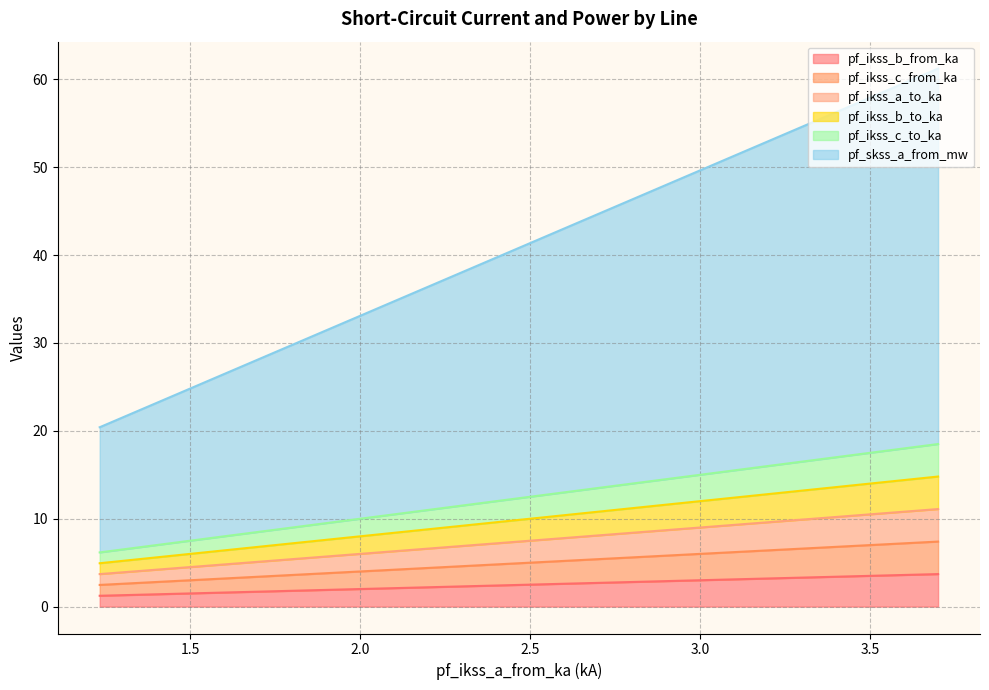

What are all the series names shown in the legend?

pf_ikss_b_from_ka, pf_ikss_c_from_ka, pf_ikss_a_to_ka, pf_ikss_b_to_ka, pf_ikss_c_to_ka, pf_skss_a_from_mw